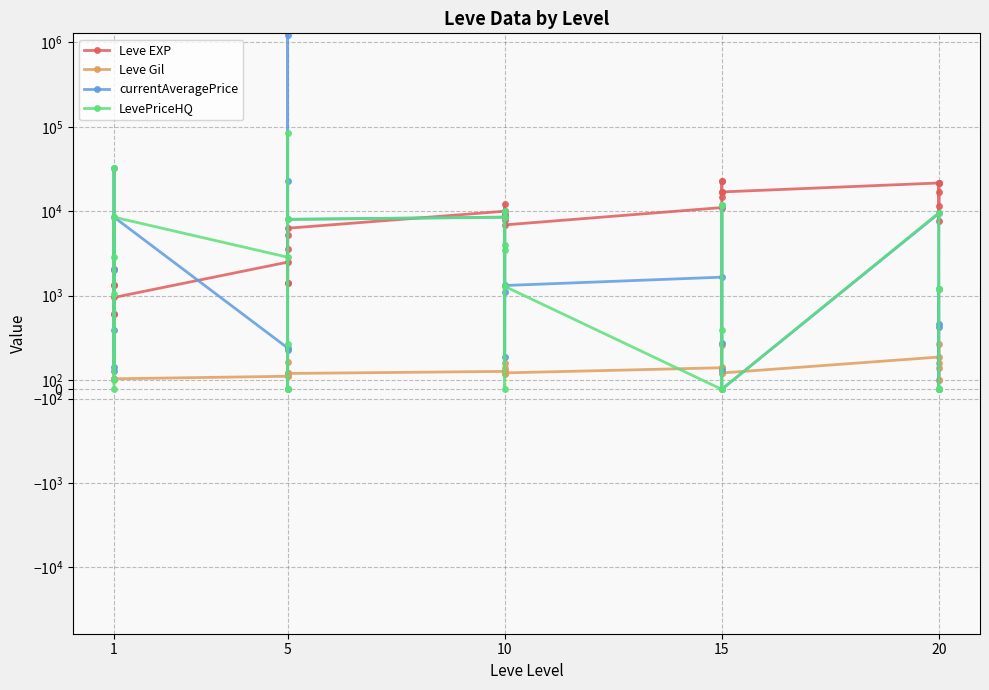

Does the chart display data point markers on the line(s)?

Yes